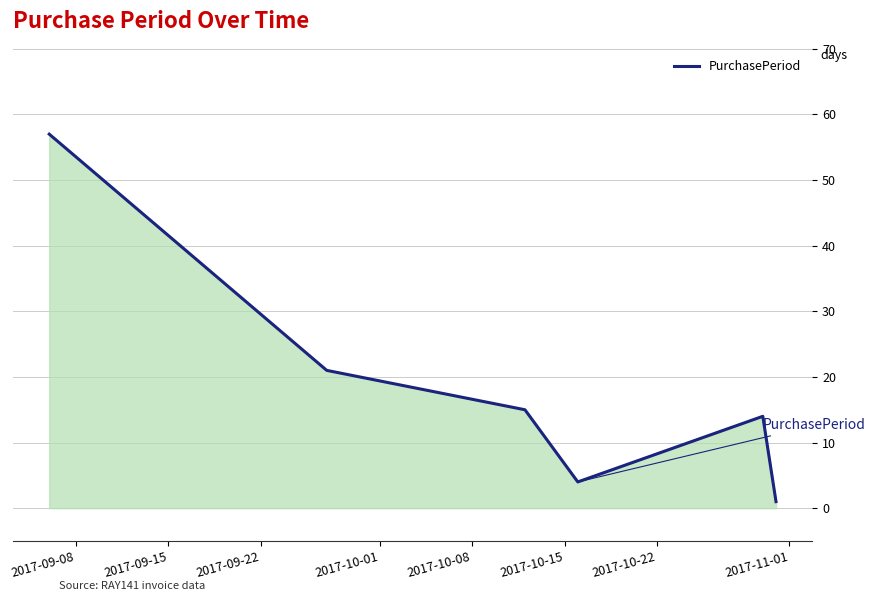

How many series are shown in this chart?

1